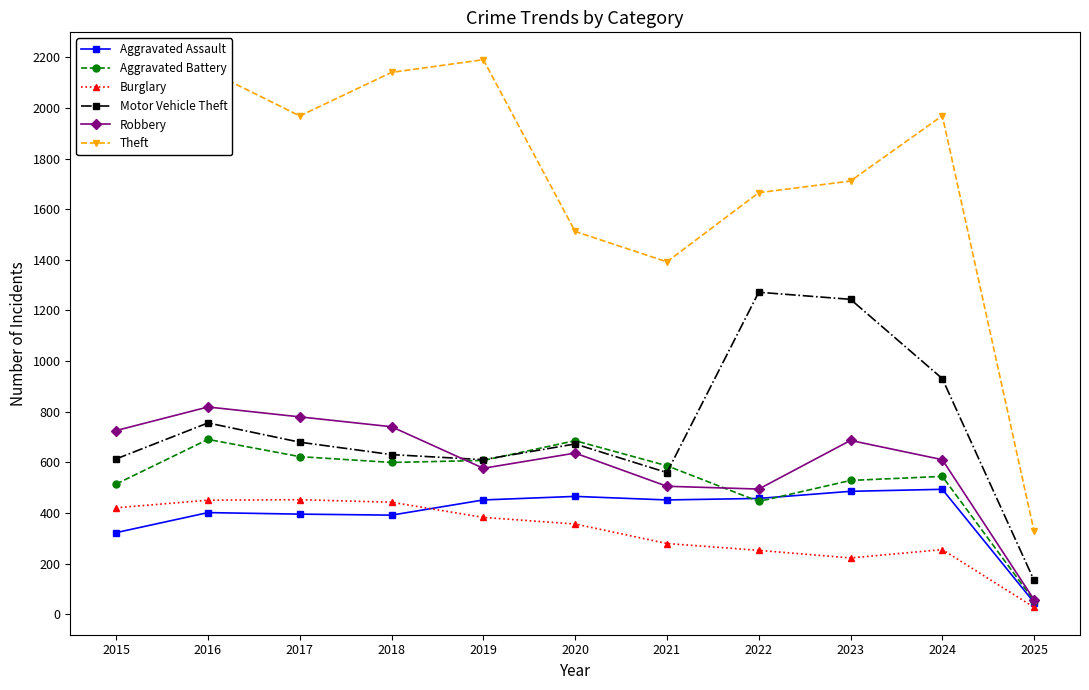

At which category does Aggravated Battery reach its first local peak?

2016